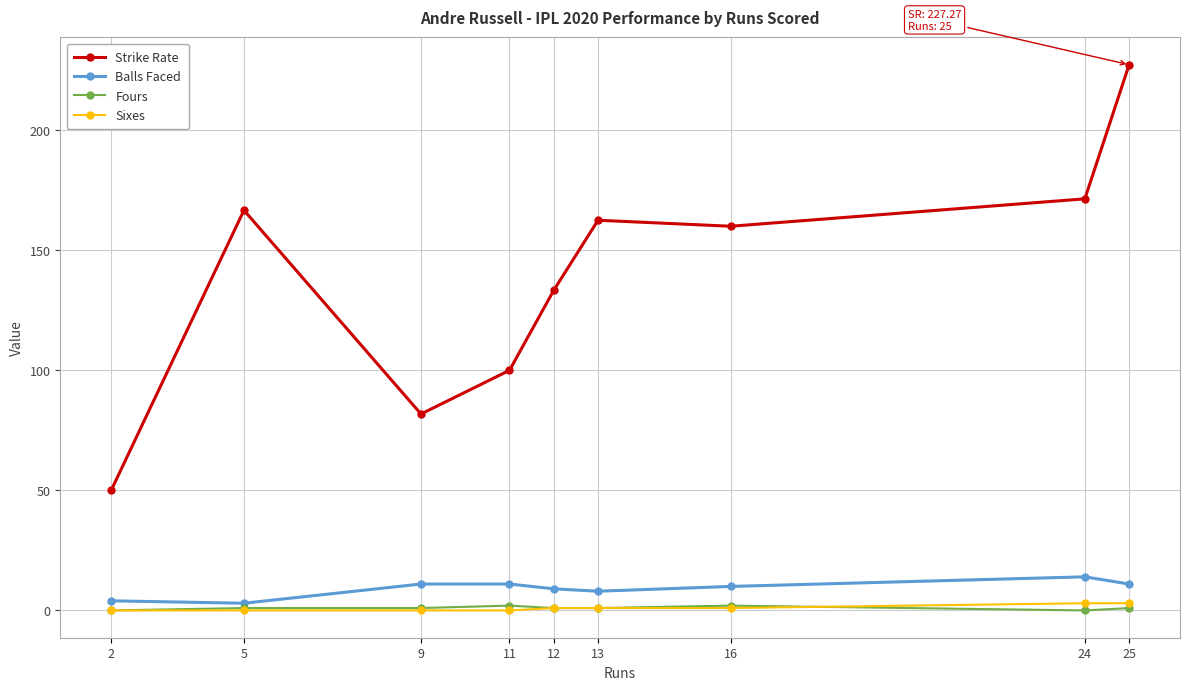

At which category does Strike Rate reach its first local valley?

9